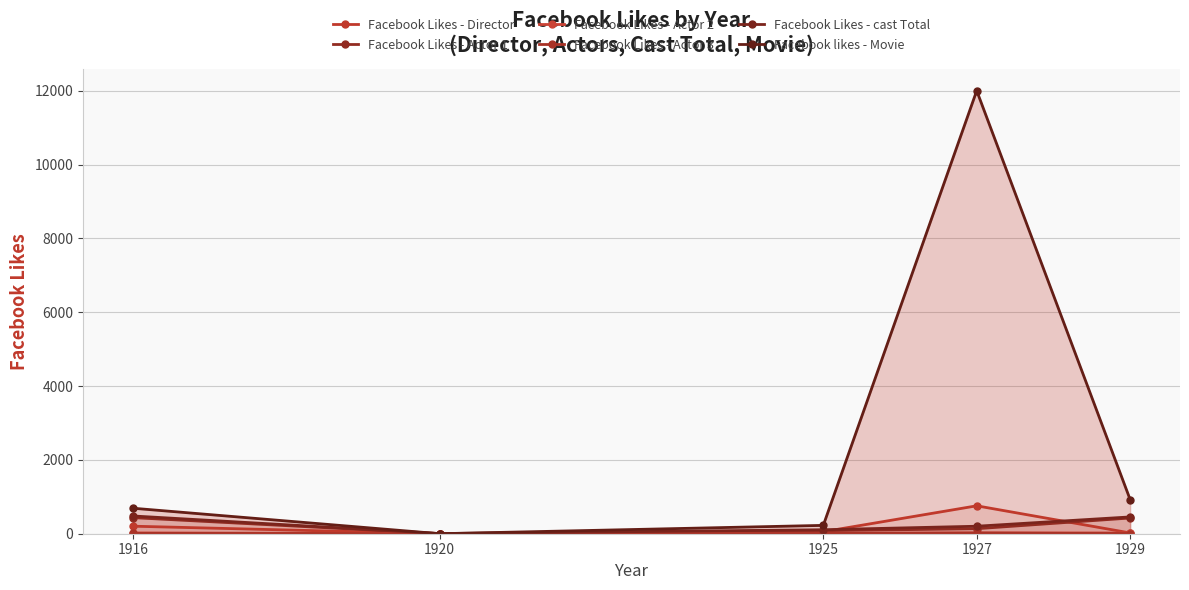

List the labels in order of Facebook Likes - Actor 1 value, largest first.

1916, 1929, 1927, 1925, 1920